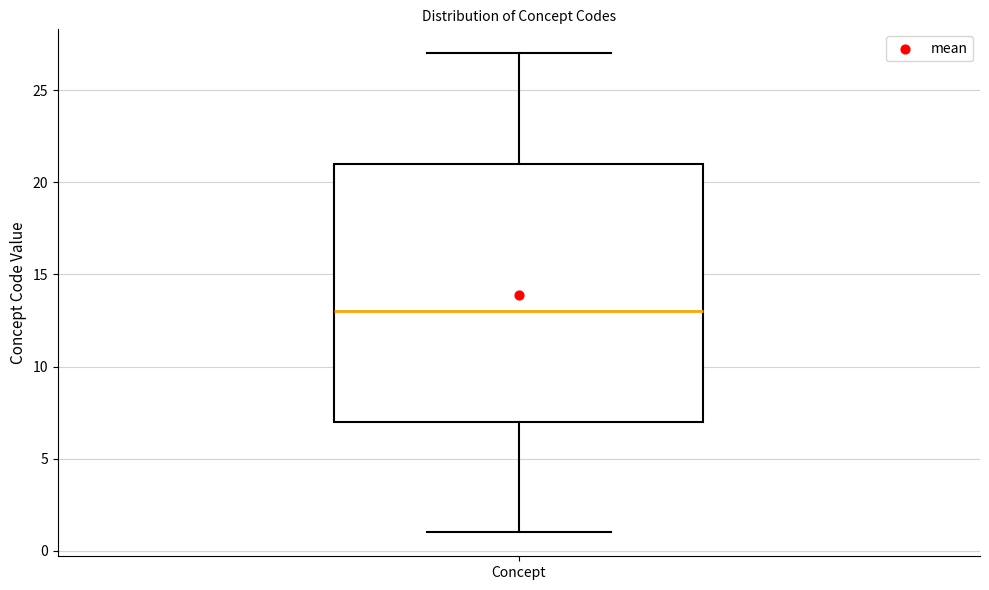

Transcribe this box plot: give where the median line is, the range the box spans, and where the two whiskers end, as read against the y-axis. The values are not printed on the chart, so give them approximately, as read against the axis.

median 13, box 7 to 21, whiskers 1 to 27